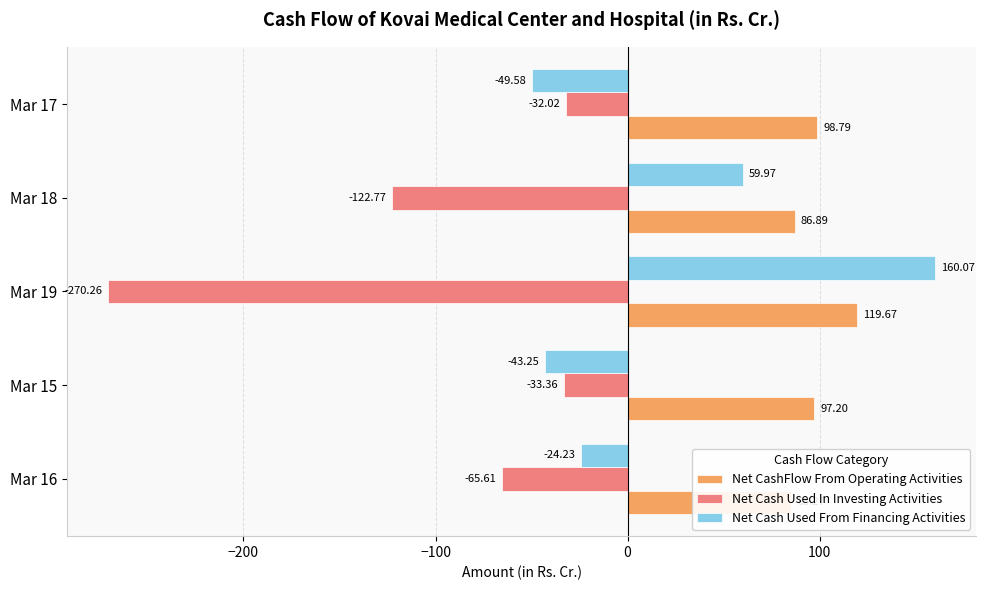

How many values in the Net Cash Used From Financing Activities series exceed -24?

2